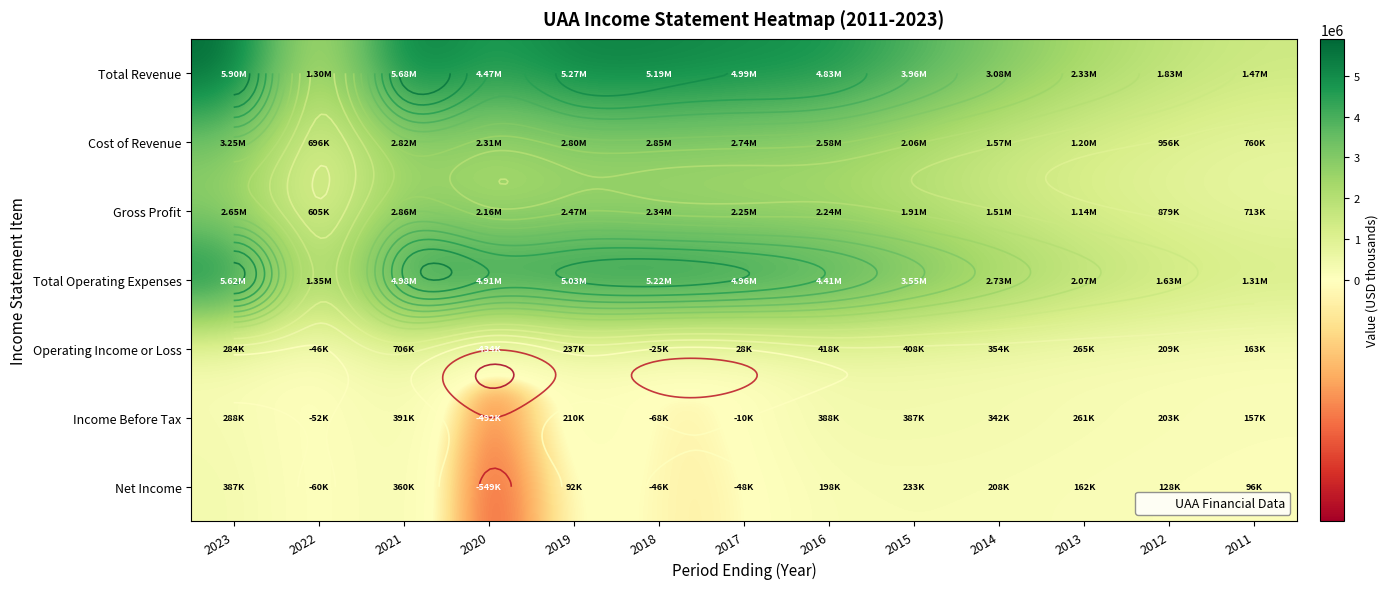

Which series has the largest total across all categories?

Total Revenue